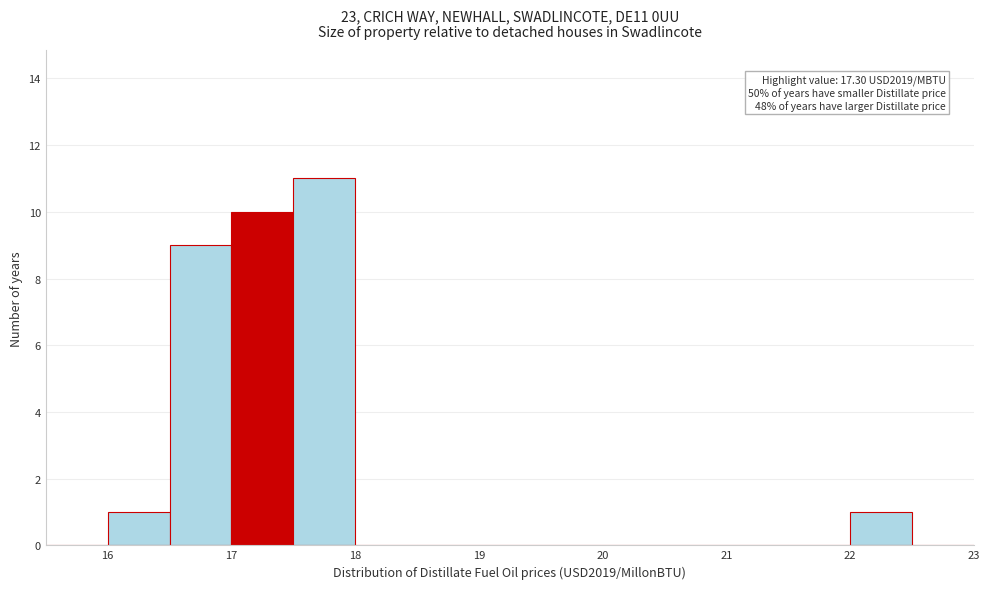

Which range on the x-axis has the tallest bar?

17.5 to 18.0